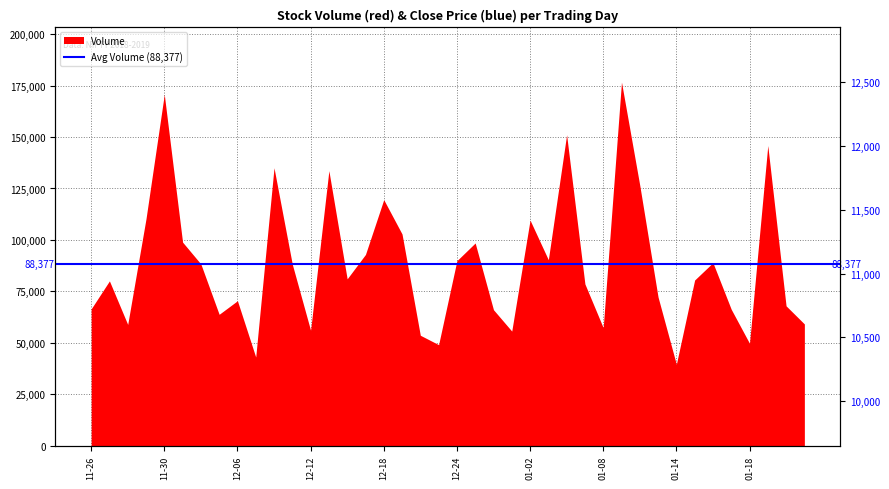

True or false: the data shows 13025 at 2019-01-04.

False